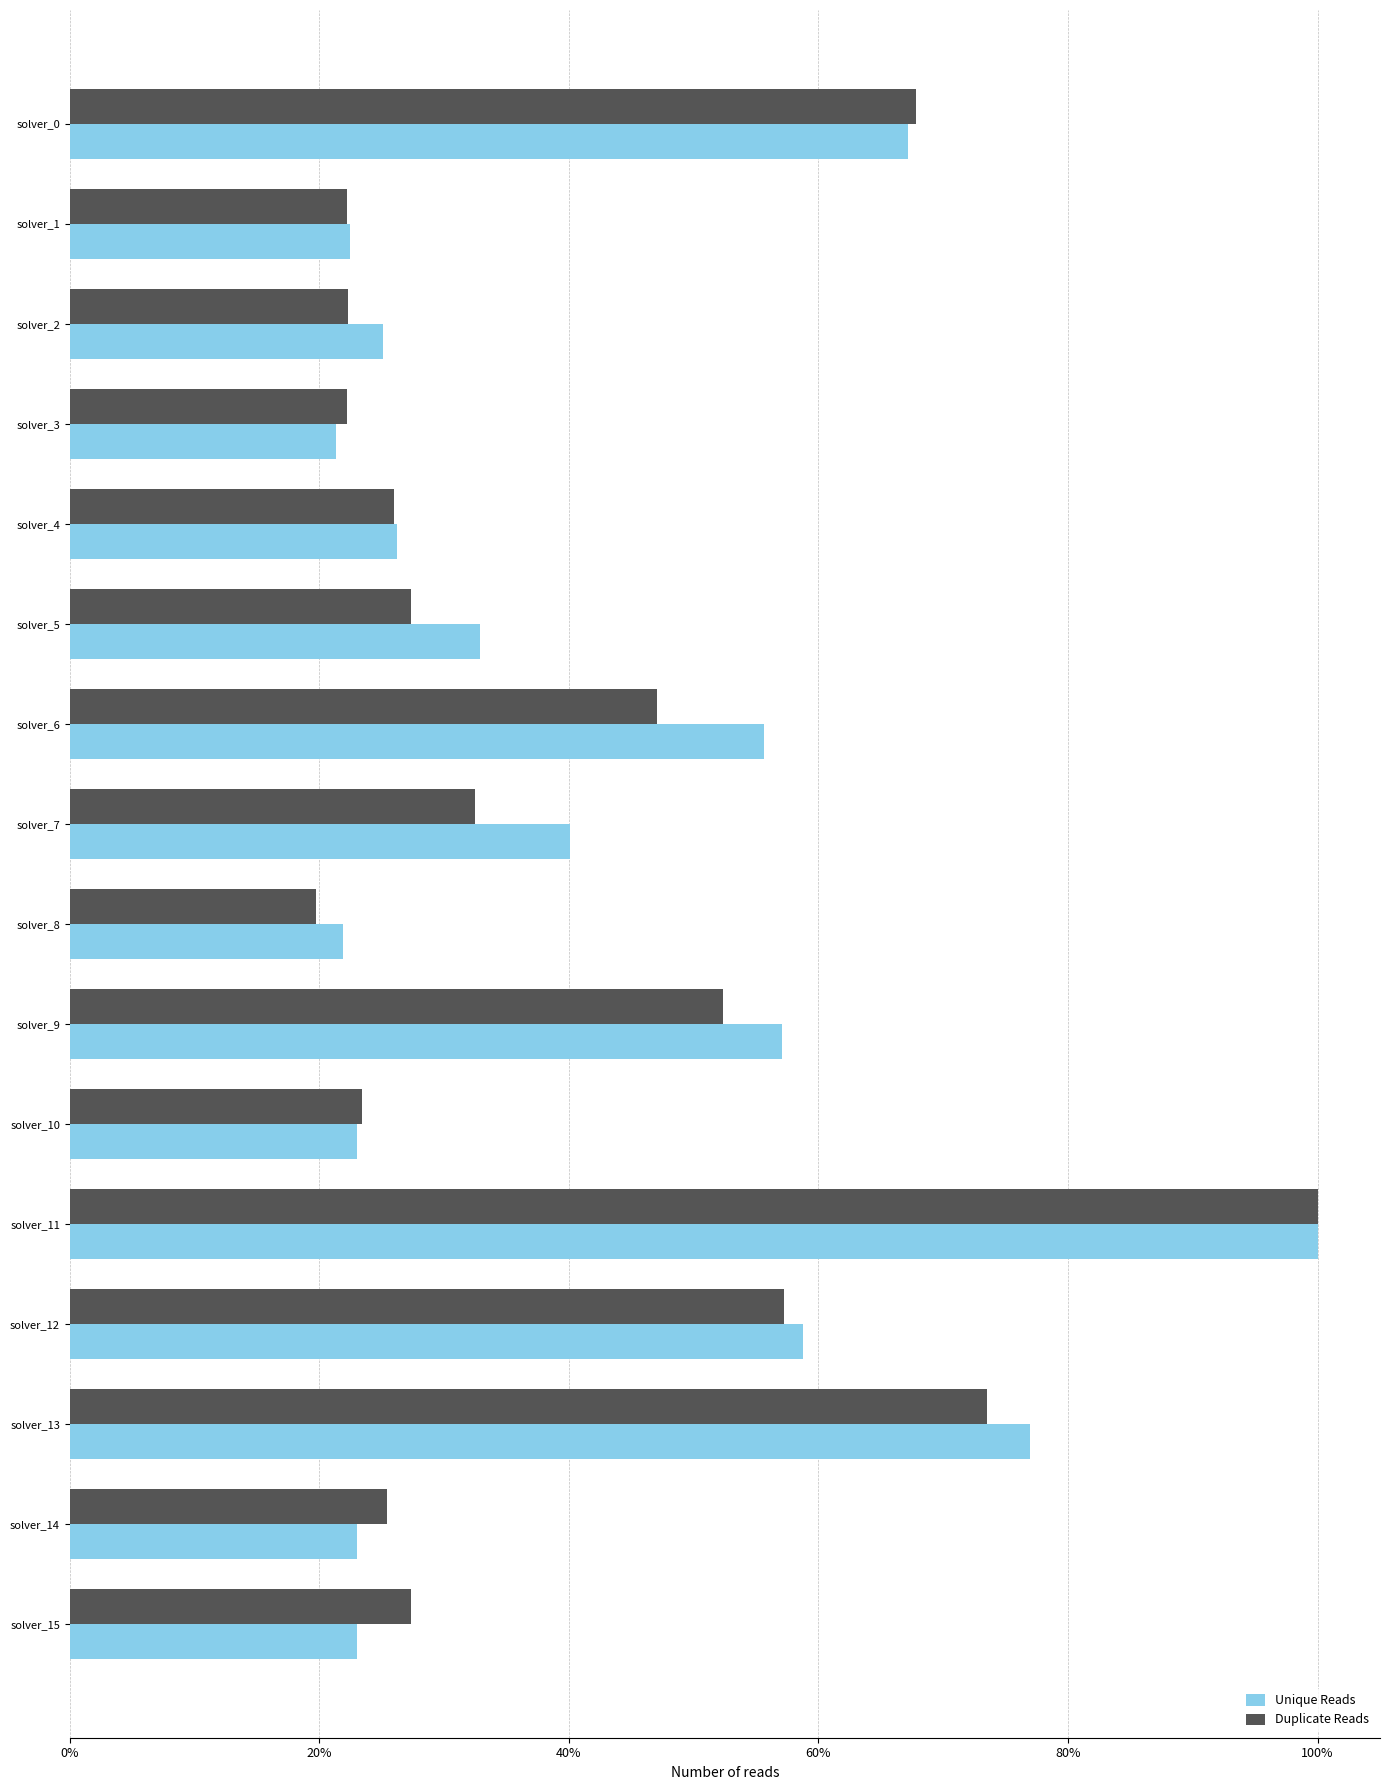

Is the value of Unique Reads at solver_7 greater than the value of Duplicate Reads at solver_1?

Yes